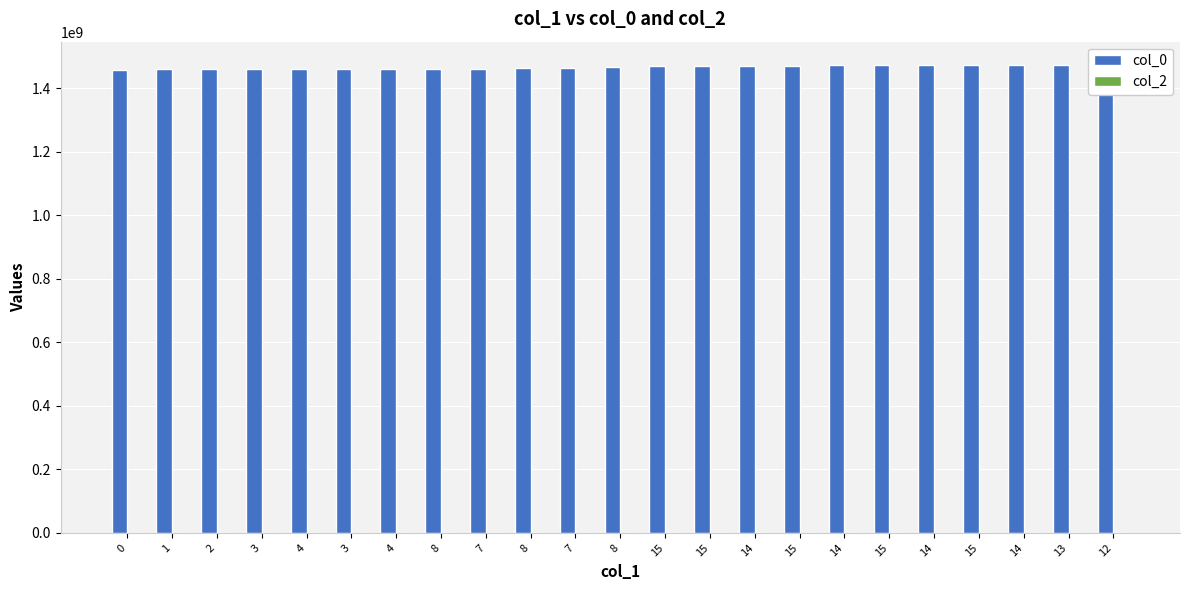

What is the total value across all series at 14?

1470312075